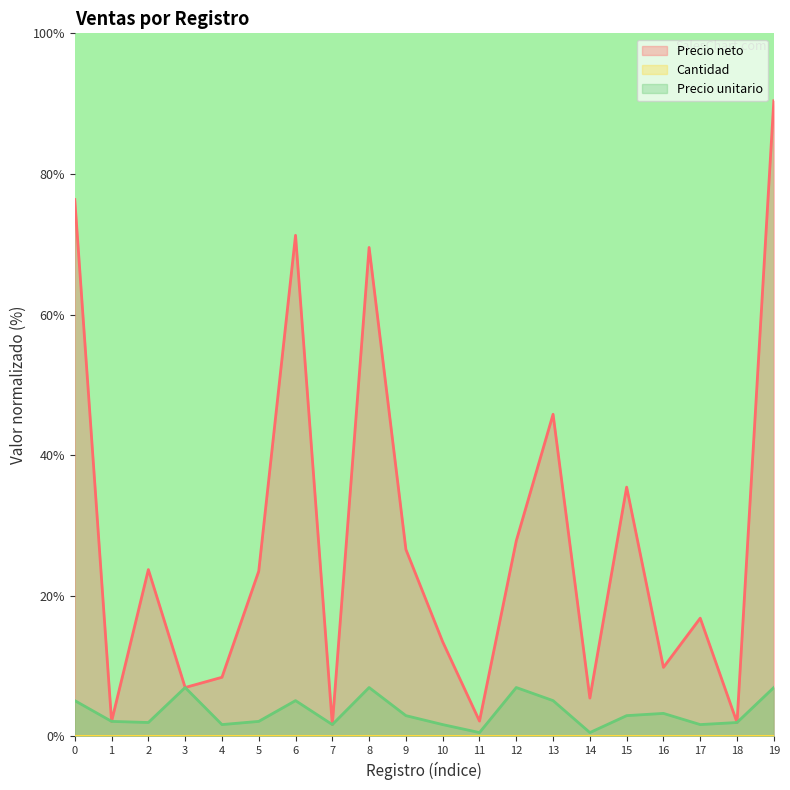

Which category has the highest value across all series?

19